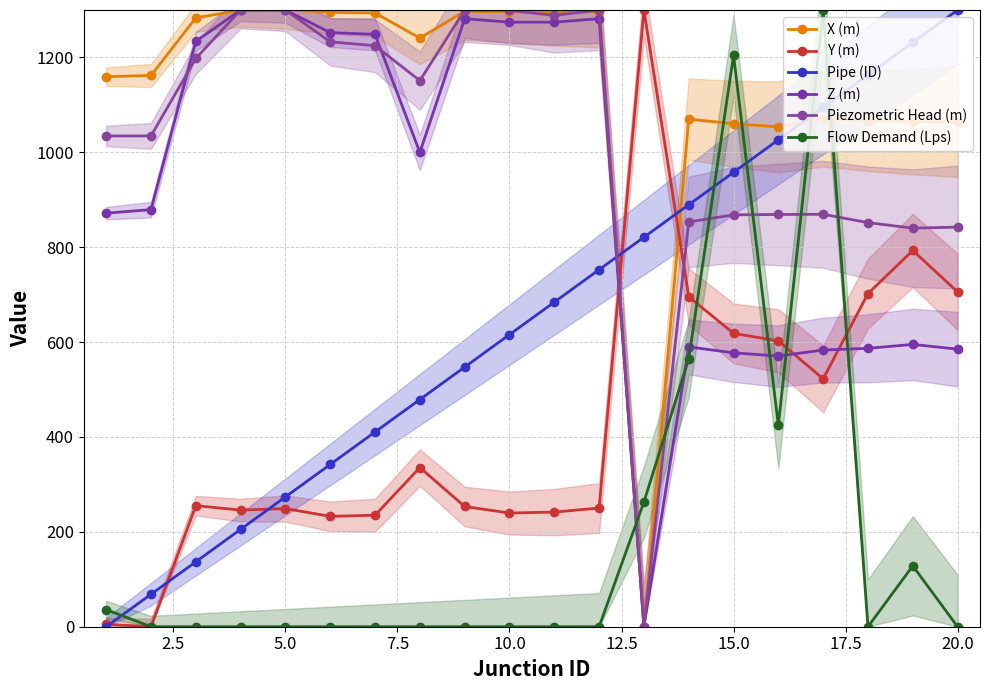

Which series has the largest range (max minus min)?

X (m)